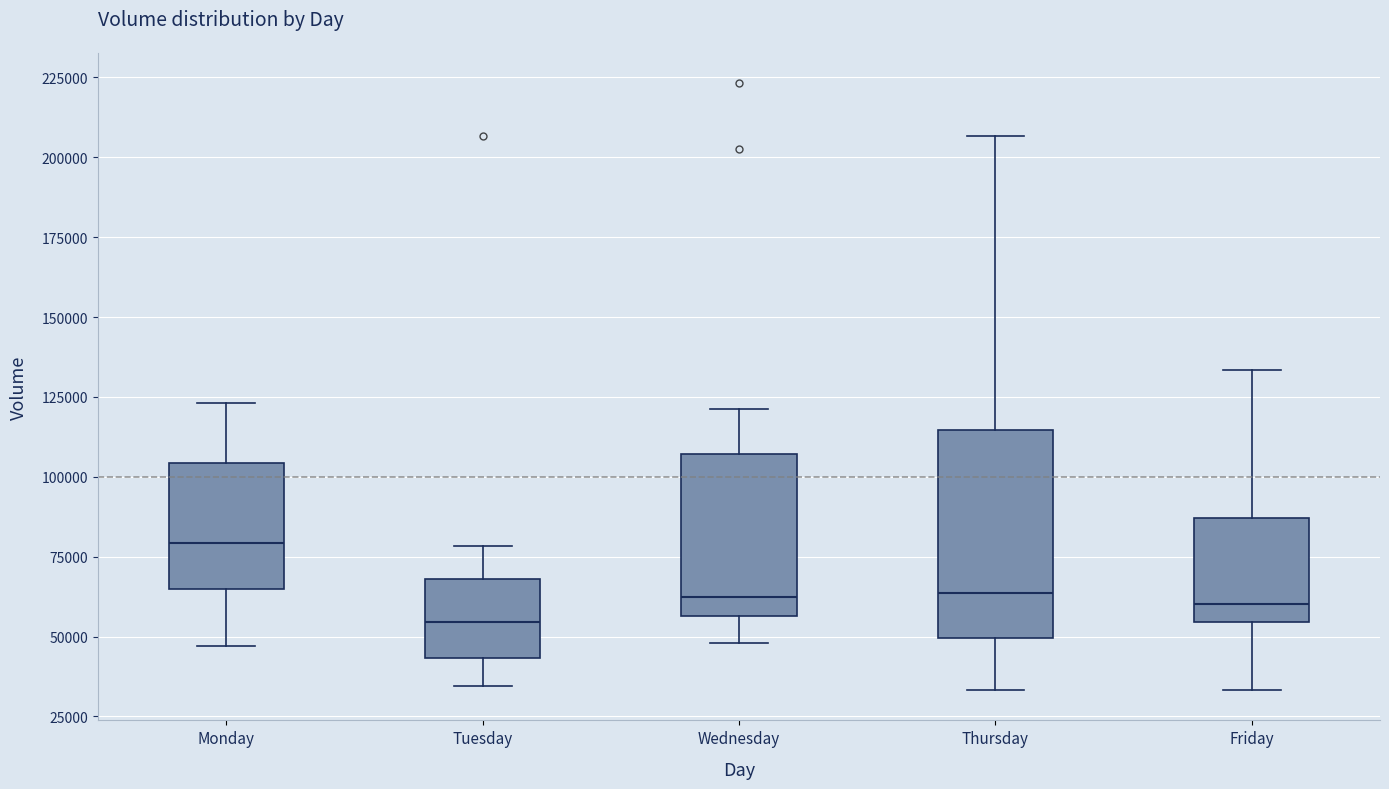

Which box is the tallest, from its lower edge to its upper edge?

Thursday